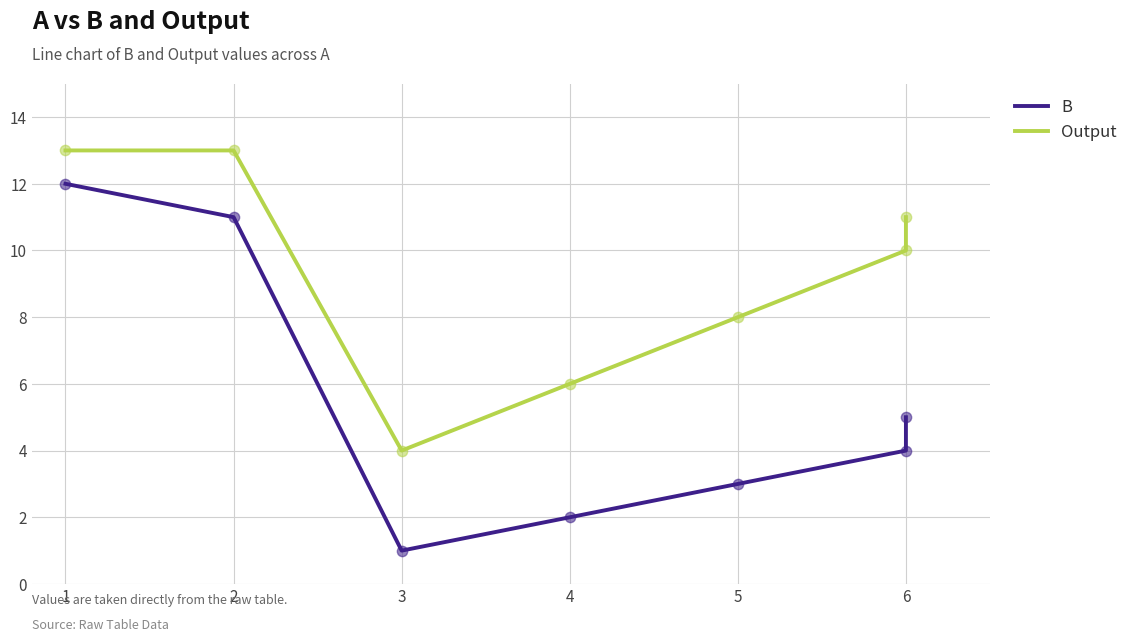

Which series reaches the maximum Y coordinate?

Output